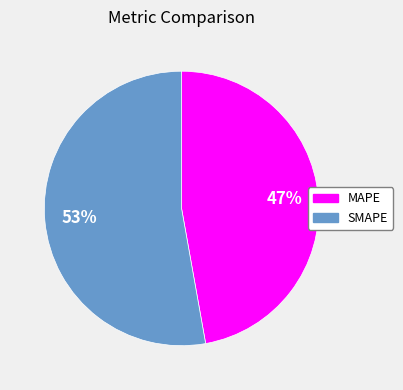

Rank the categories by value from highest to lowest.

SMAPE, MAPE